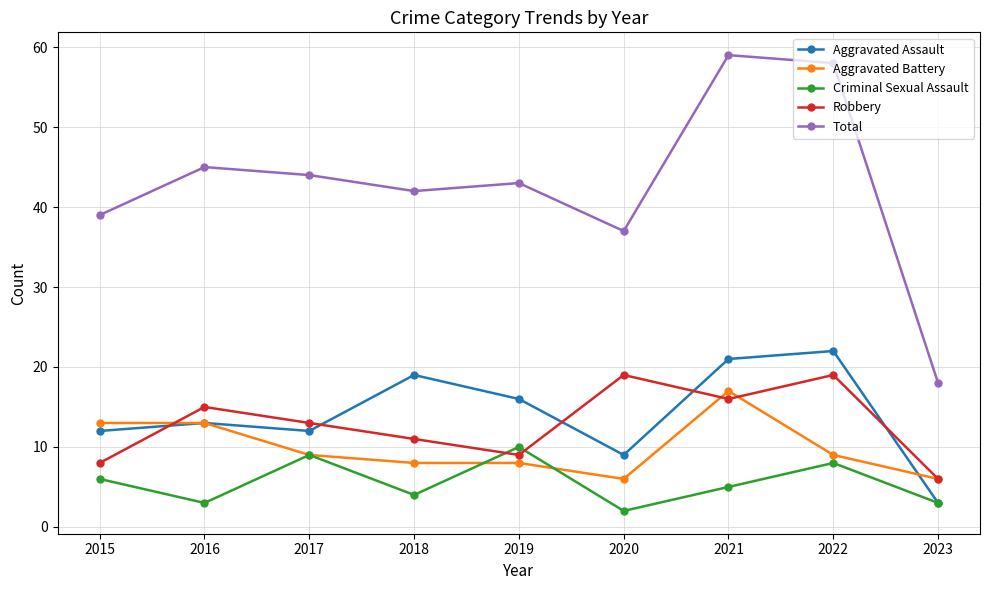

Which series has the largest range (max minus min)?

Total